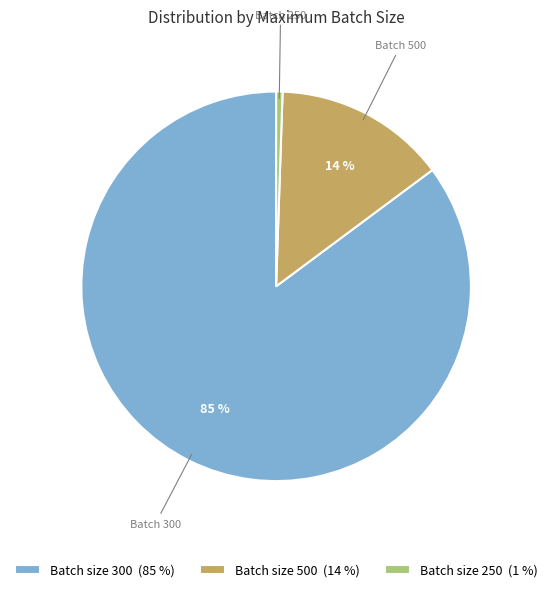

True or false: Batch size 250 (1 %) accounts for 1% of the total.

True